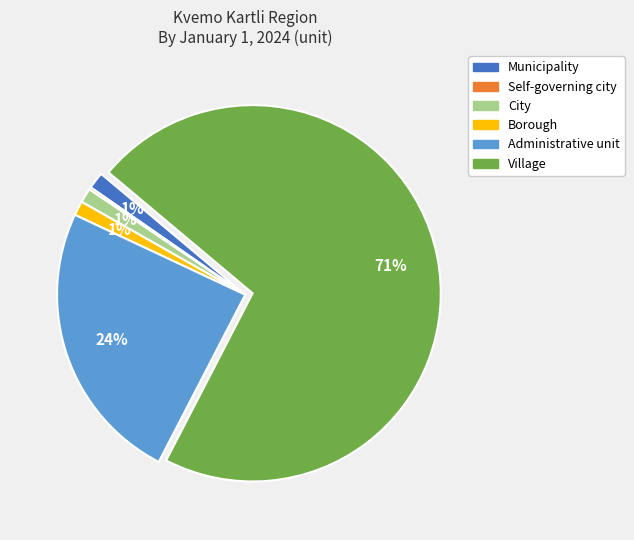

Does any single category account for the majority?

Yes